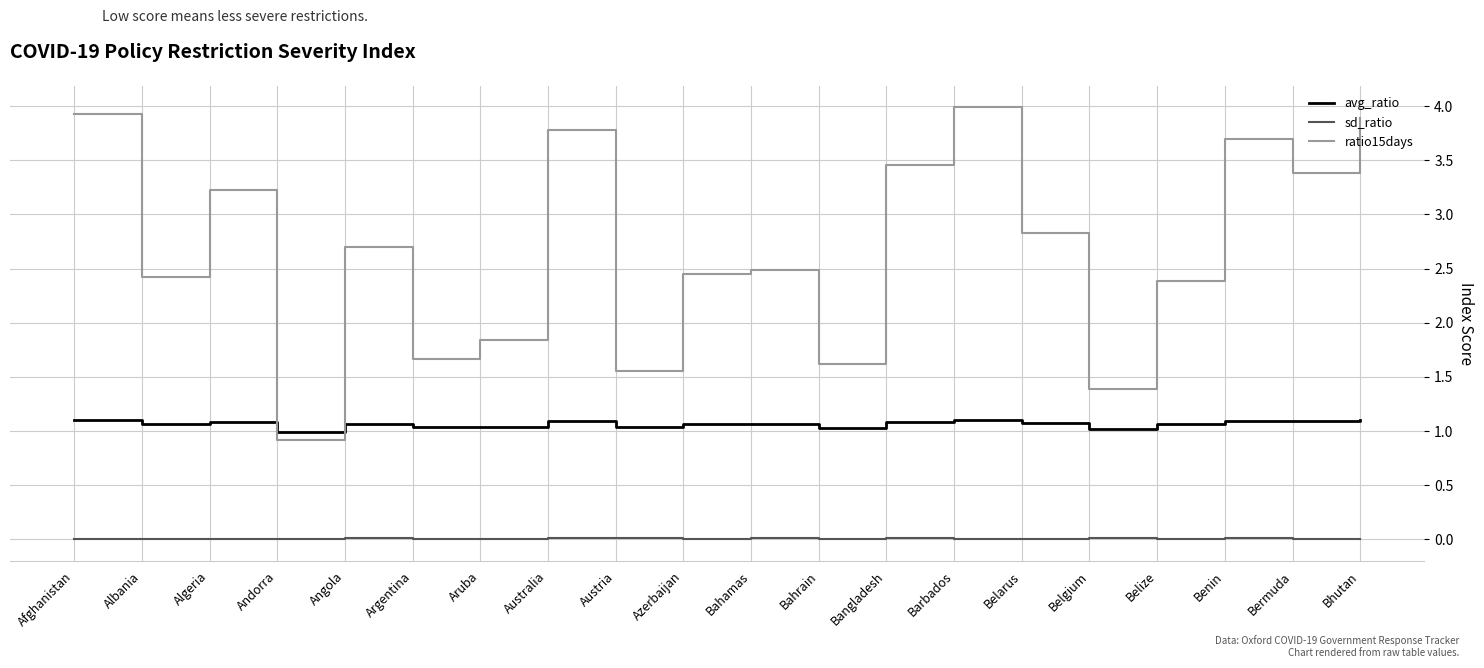

Does the chart have visible grid lines?

Yes